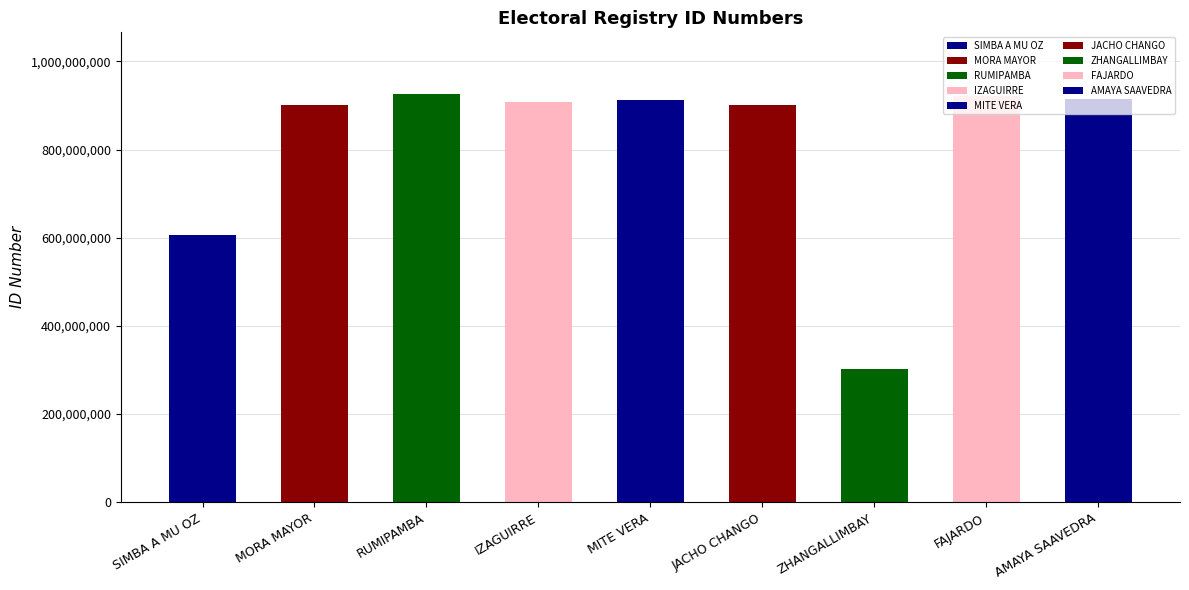

What is the difference between the maximum and minimum values?

625610613